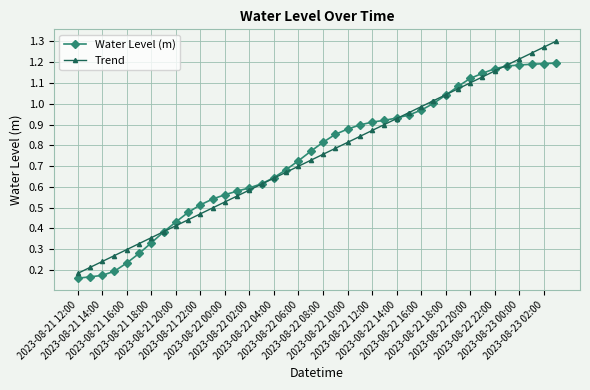

After their last crossing, which series has the higher values: Trend or Water Level (m)?

Trend